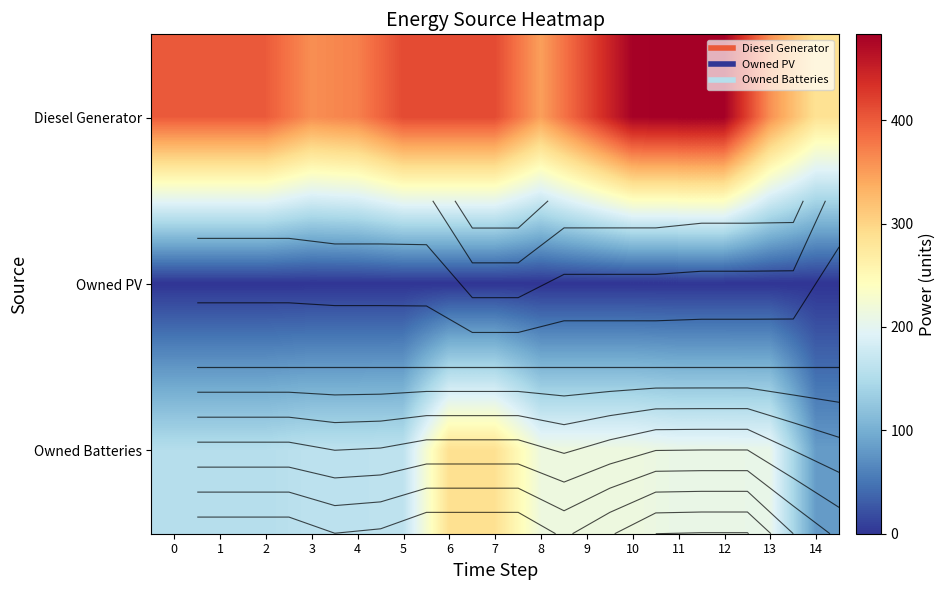

At 6, list the series in order from largest to smallest.

Diesel Generator, Owned Batteries, Owned PV